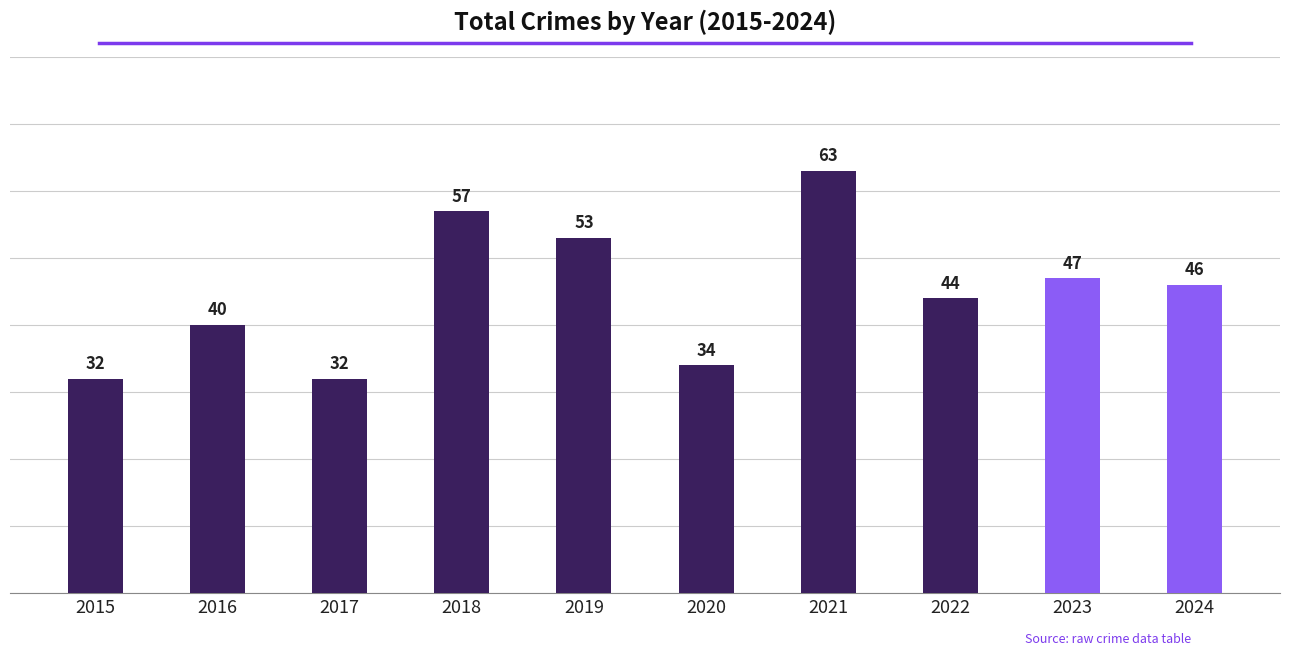

Approximately how many times larger is the value at 2018 compared to 2022?

1.3